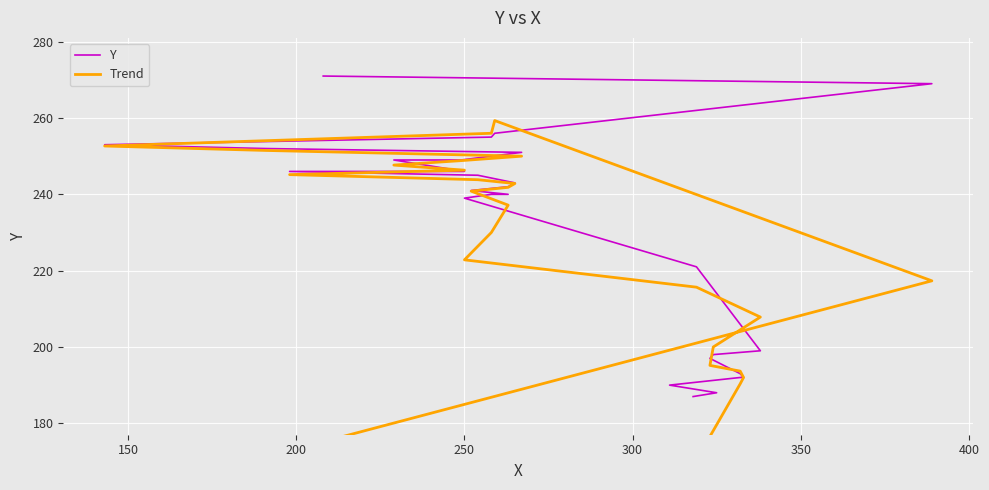

True or false: Trend has a value of 88.4 at 350.

False